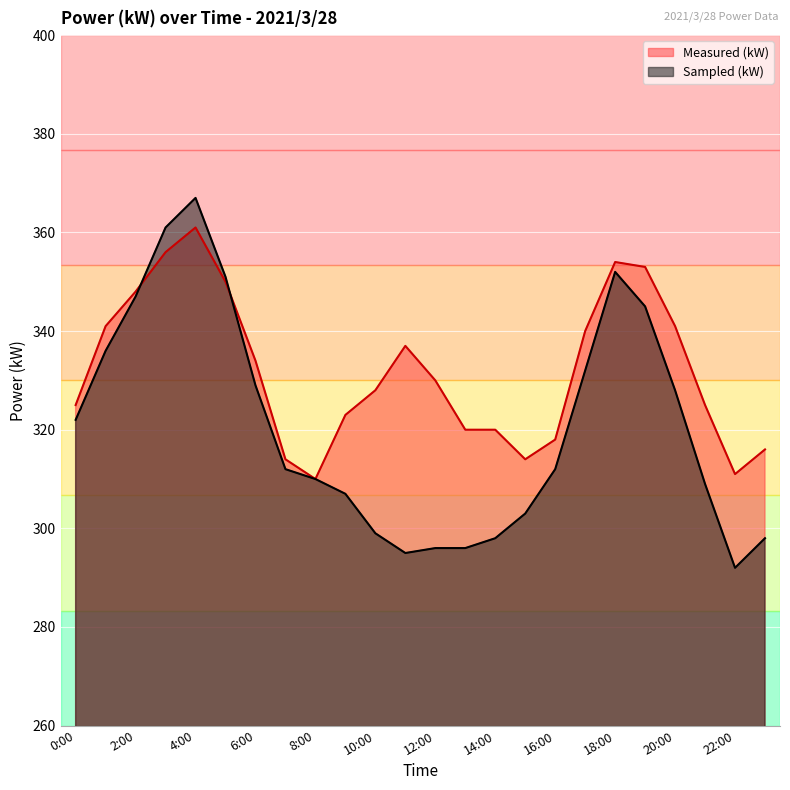

What is the difference between the Measured (kW) values at 22:00 and 6:00?

23